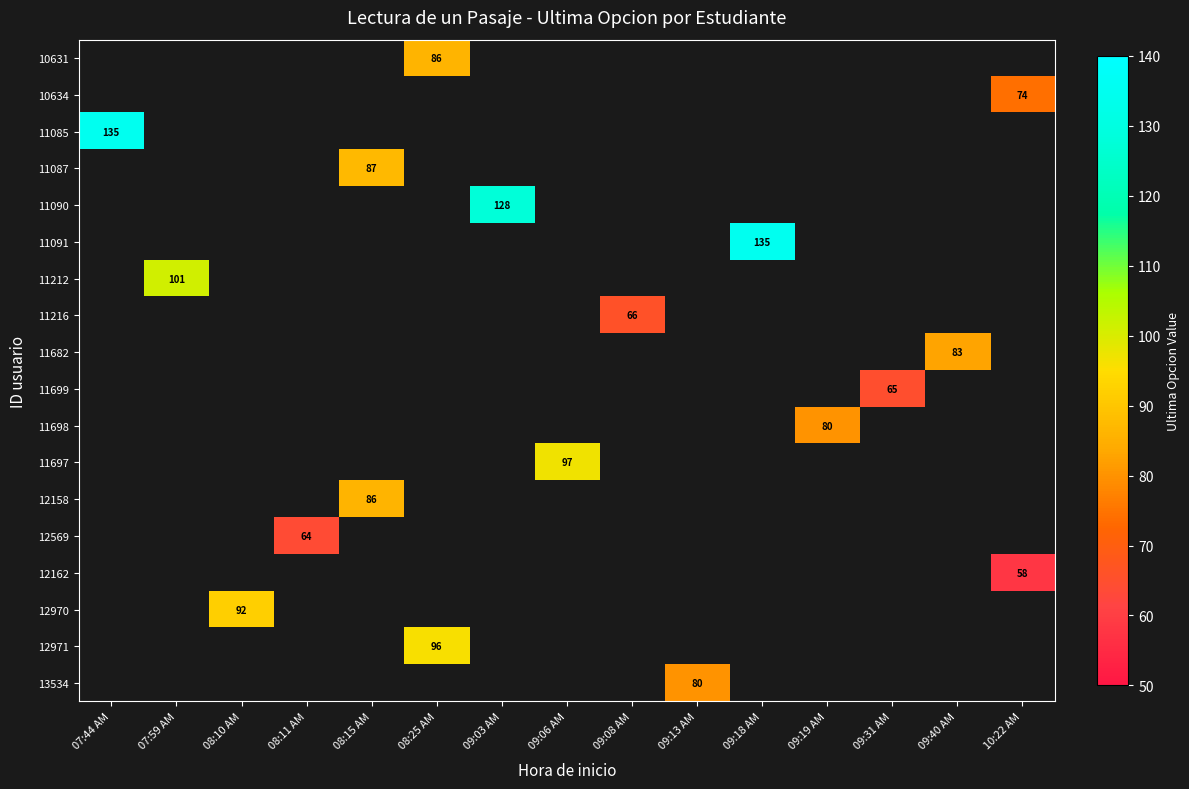

Is it true that 11091 equals 135 at 09:18 AM?

True